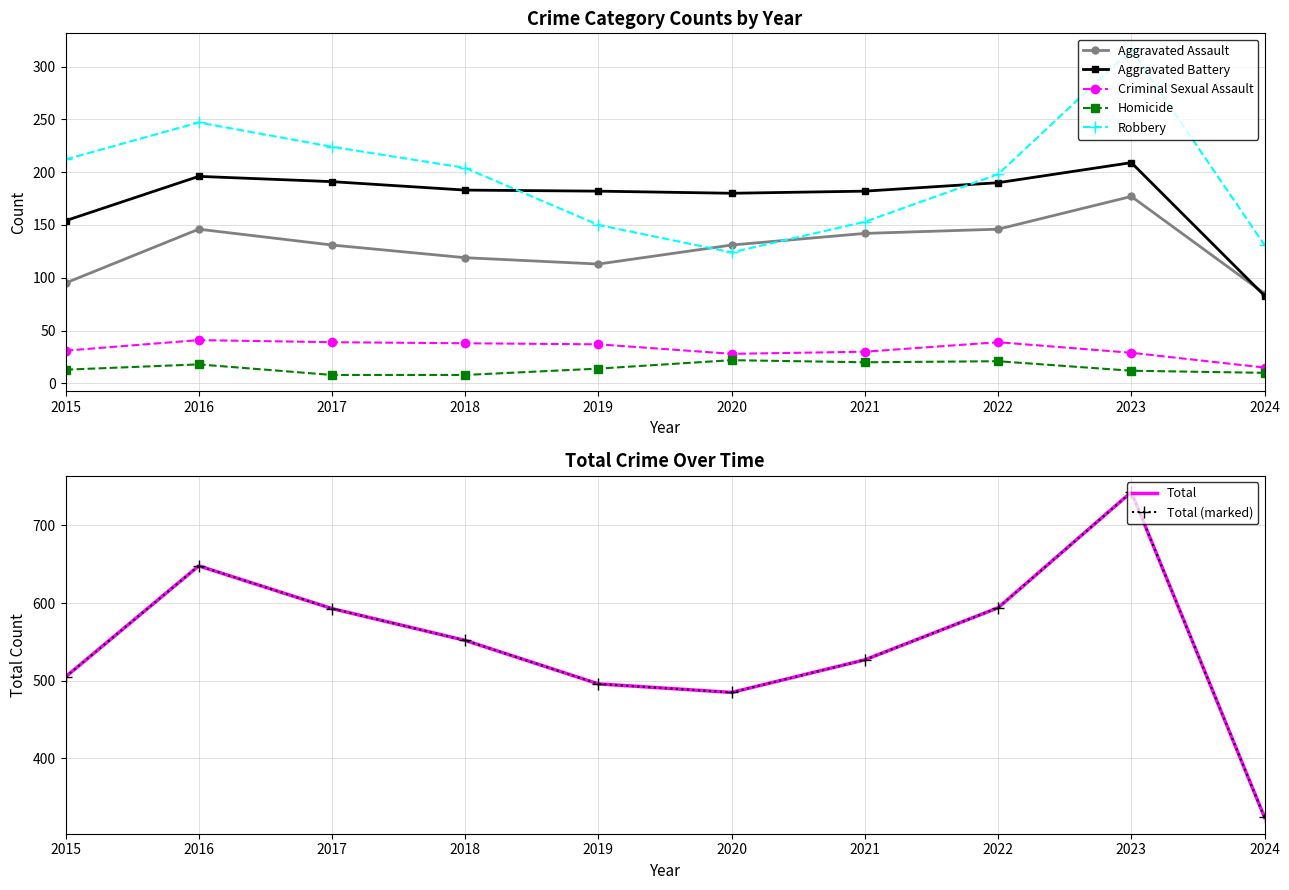

Which category has the lowest value in the Criminal Sexual Assault series?

2024